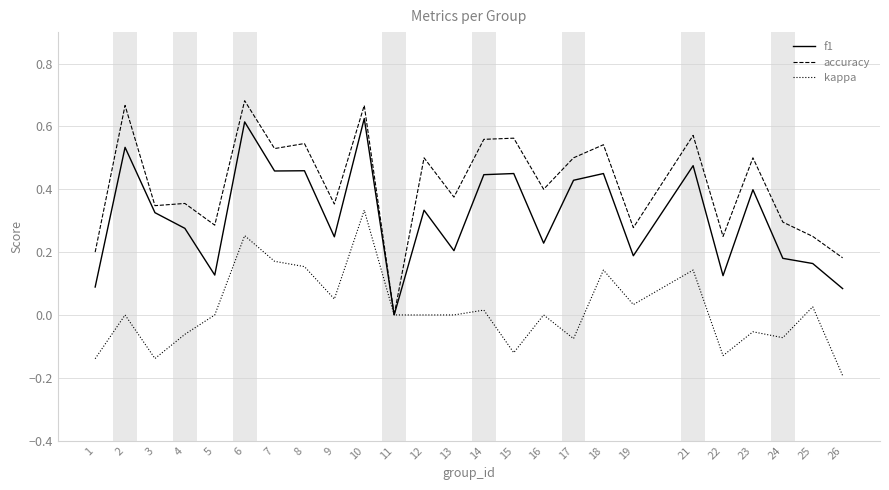

Which series has the widest spread of values?

accuracy